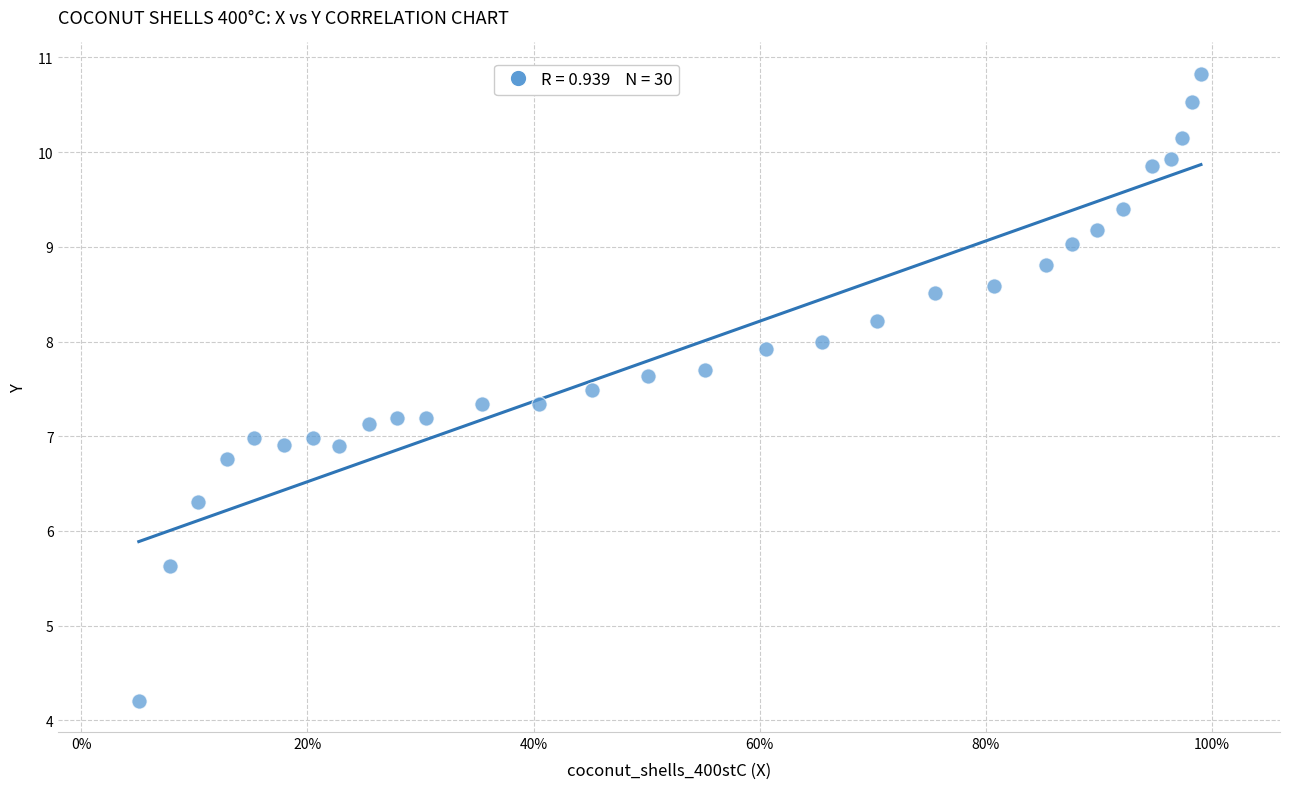

What is the range of X values (max minus min)?

0.9